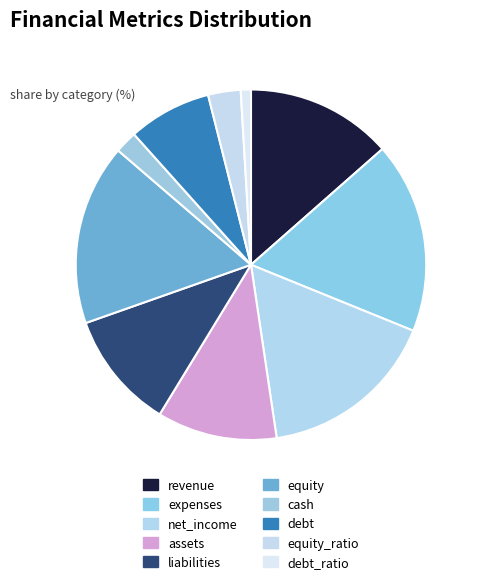

Approximately how many times larger is the value at cash compared to equity?

0.1